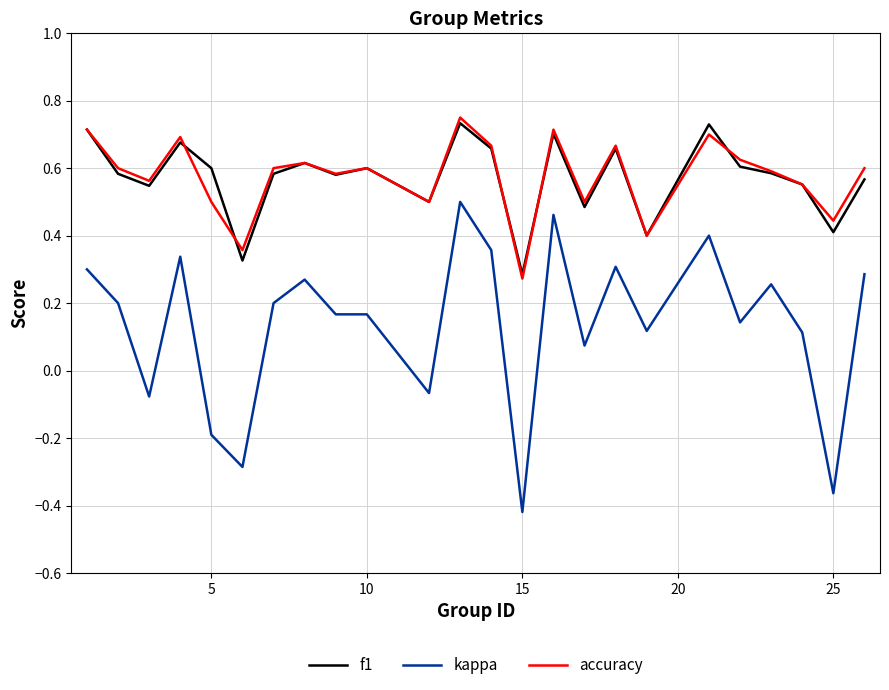

True or false: kappa and accuracy cross at least once.

False